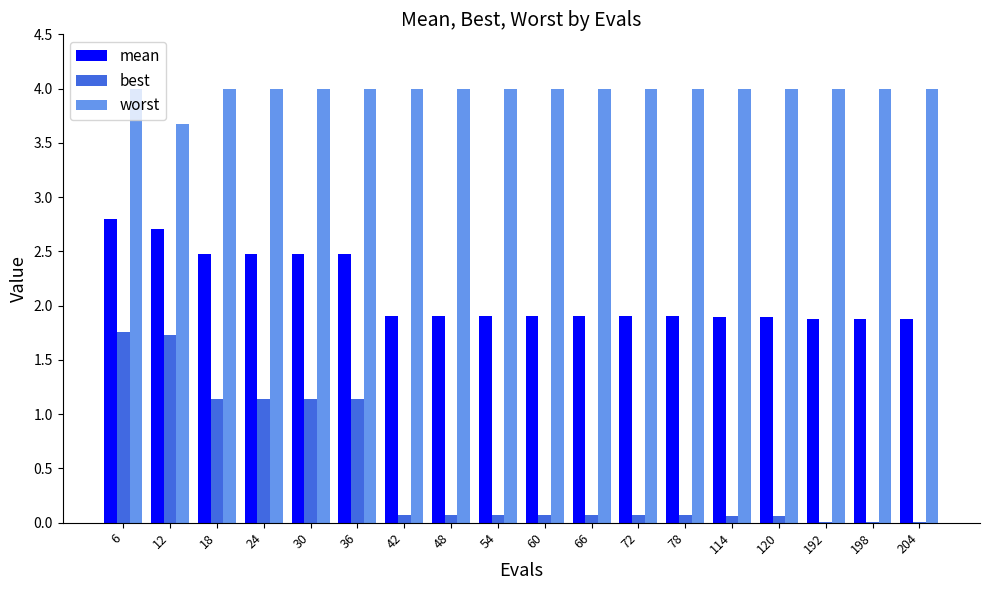

True or false: best has a value of 1.7 at 12.

True